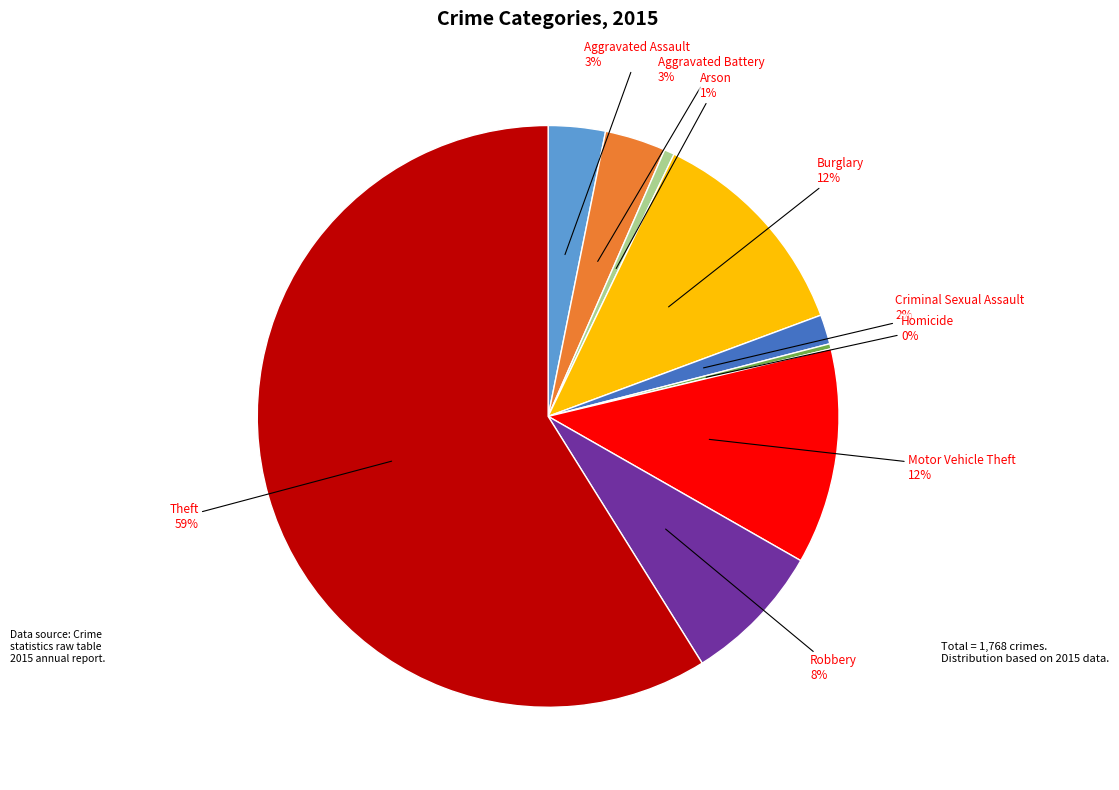

Which slice is the largest?

Theft